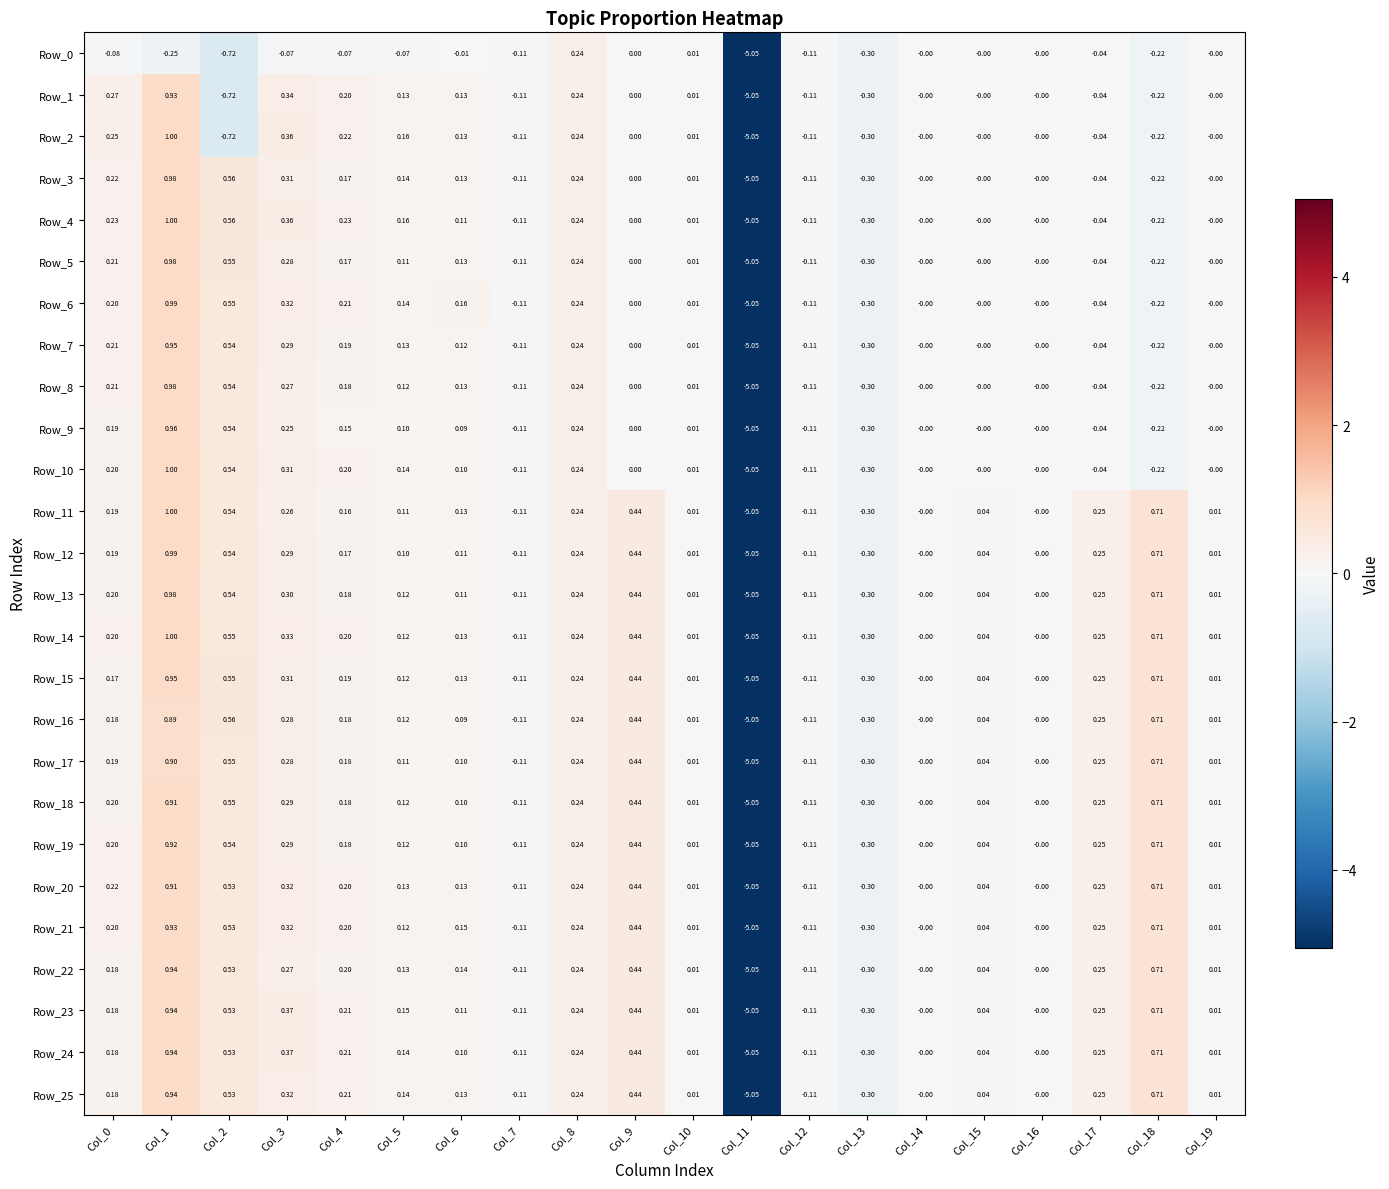

At which category does the chart reach its peak across all series?

Col_1